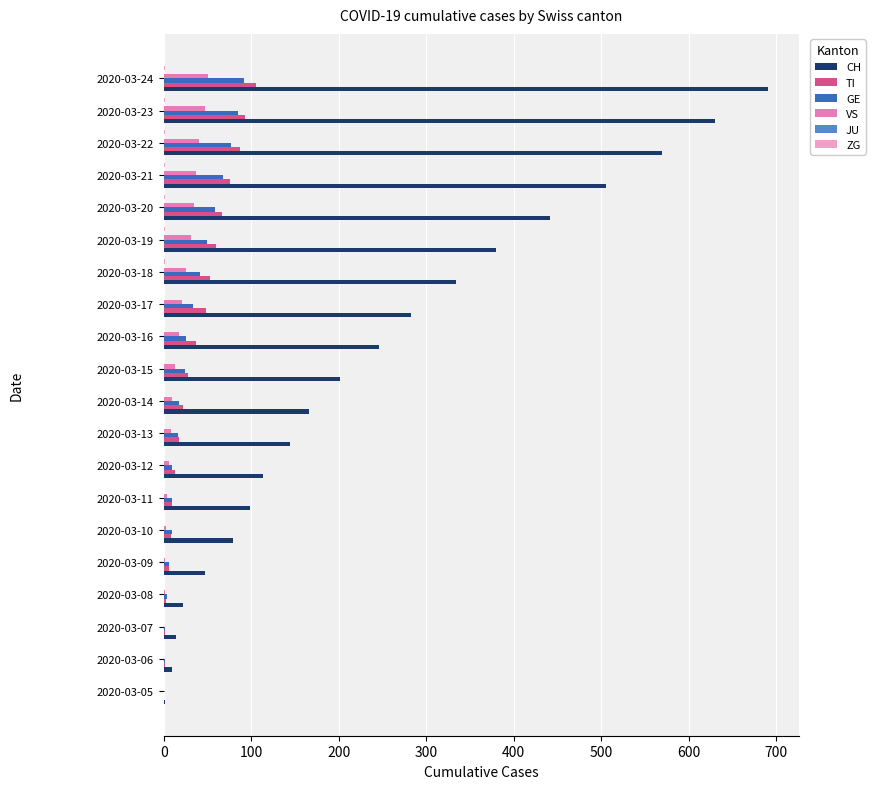

Is the value of TI at 2020-03-24 greater than the value of VS at 2020-03-09?

Yes